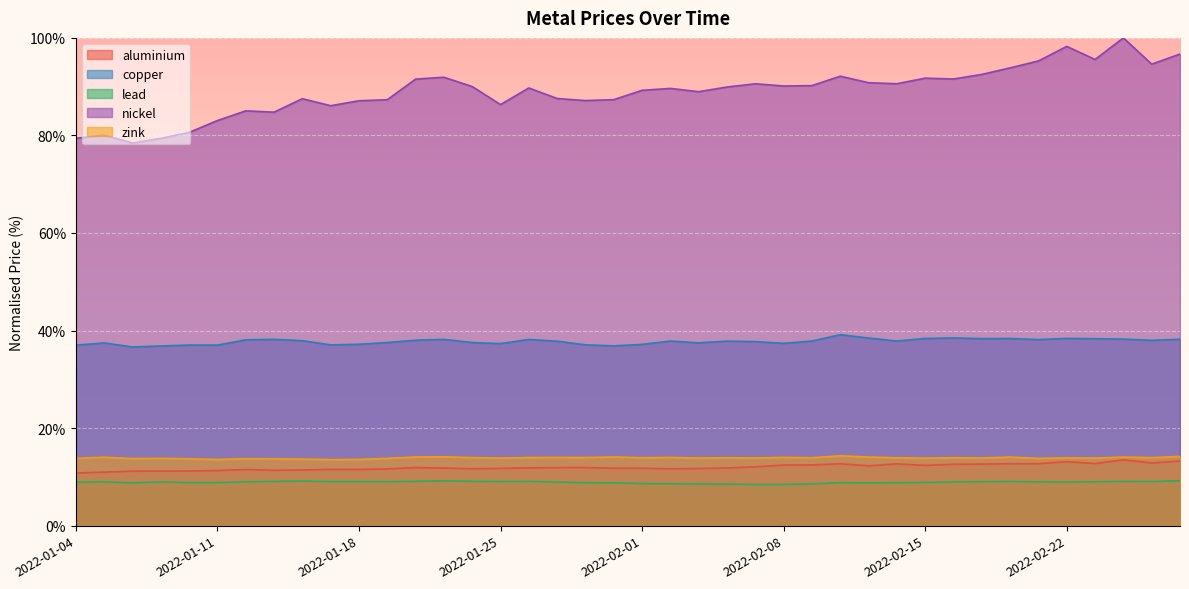

True or false: zink and copper cross at least once.

False